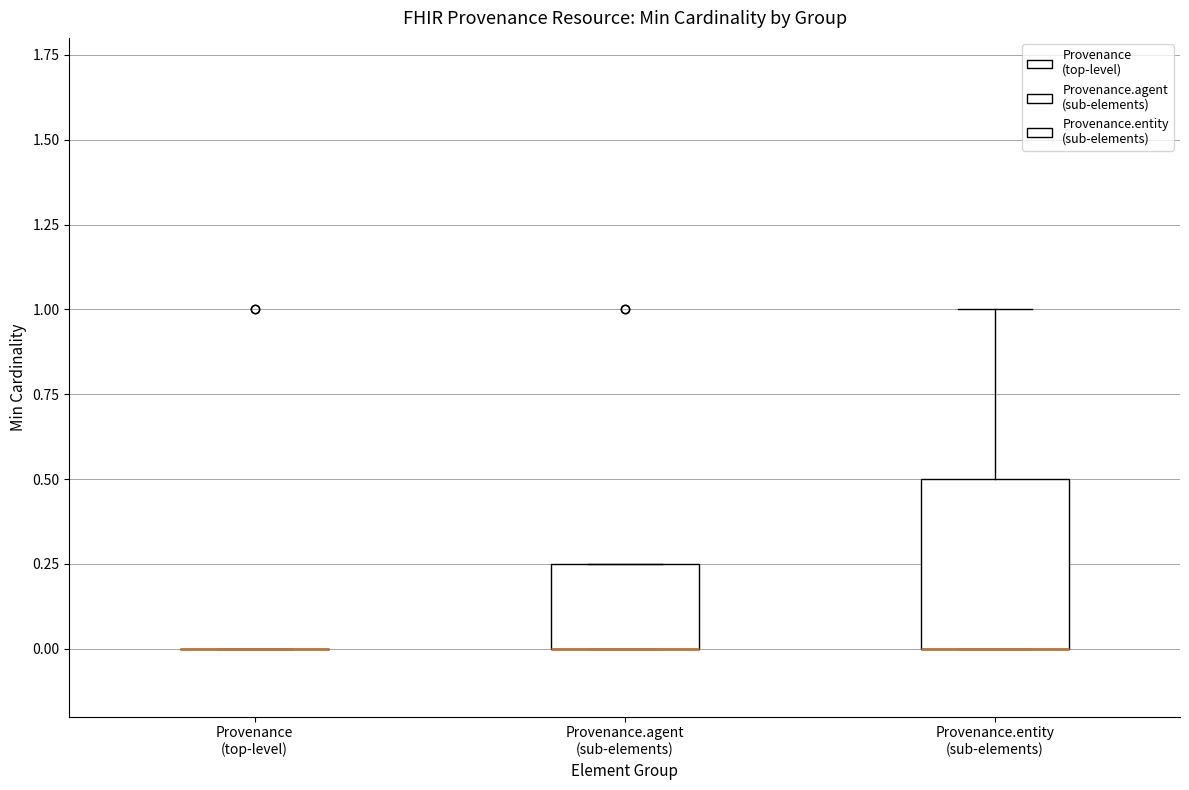

Reading left to right, transcribe this box plot: for each box, give where its median line is, the range the box spans, and where its two whiskers end, as read against the y-axis. The values are not printed on the chart, so give them approximately, as read against the axis.

Provenance (top-level): box collapsed to a line at 0.00, whiskers 0.00 to 0.00
Provenance.agent (sub-elements): median 0.00 (drawn on the box's lower edge), box 0.00 to 0.25, whiskers 0.00 to 0.25
Provenance.entity (sub-elements): median 0.00 (drawn on the box's lower edge), box 0.00 to 0.50, whiskers 0.00 to 1.00